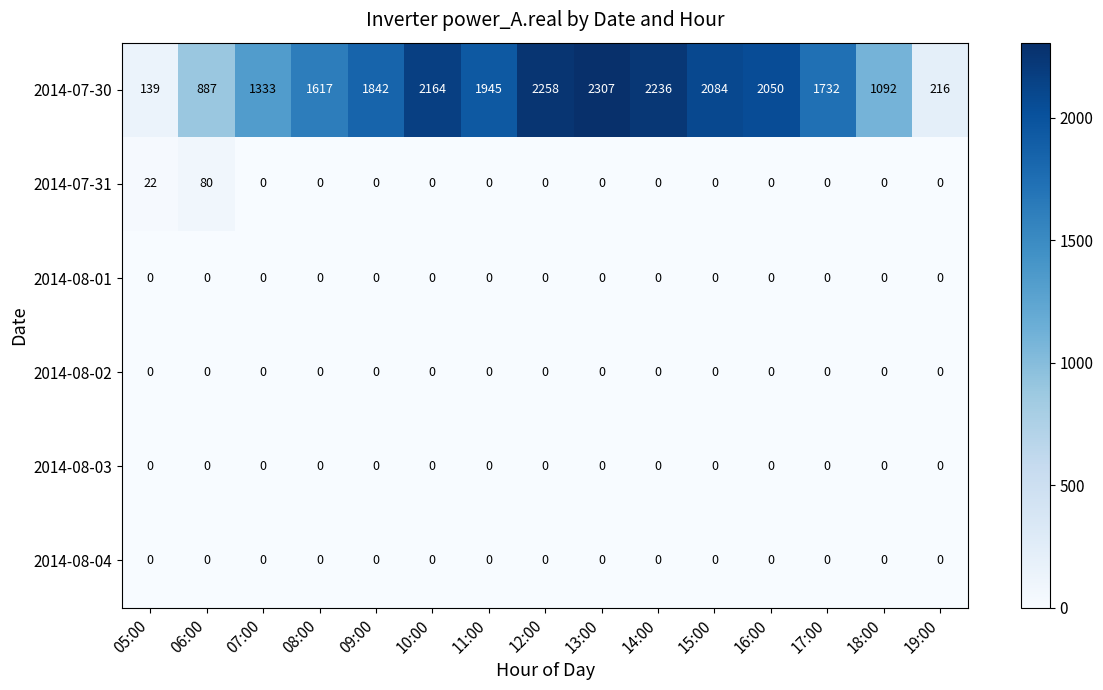

What is the maximum value shown in the chart?

2307